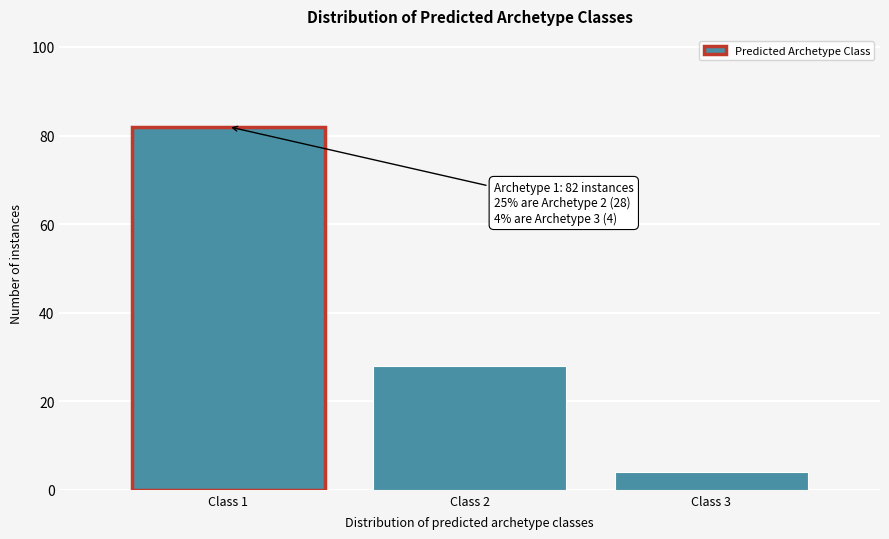

Reading left to right, what are all the values shown in this chart?

Class 1=82	Class 2=28	Class 3=4